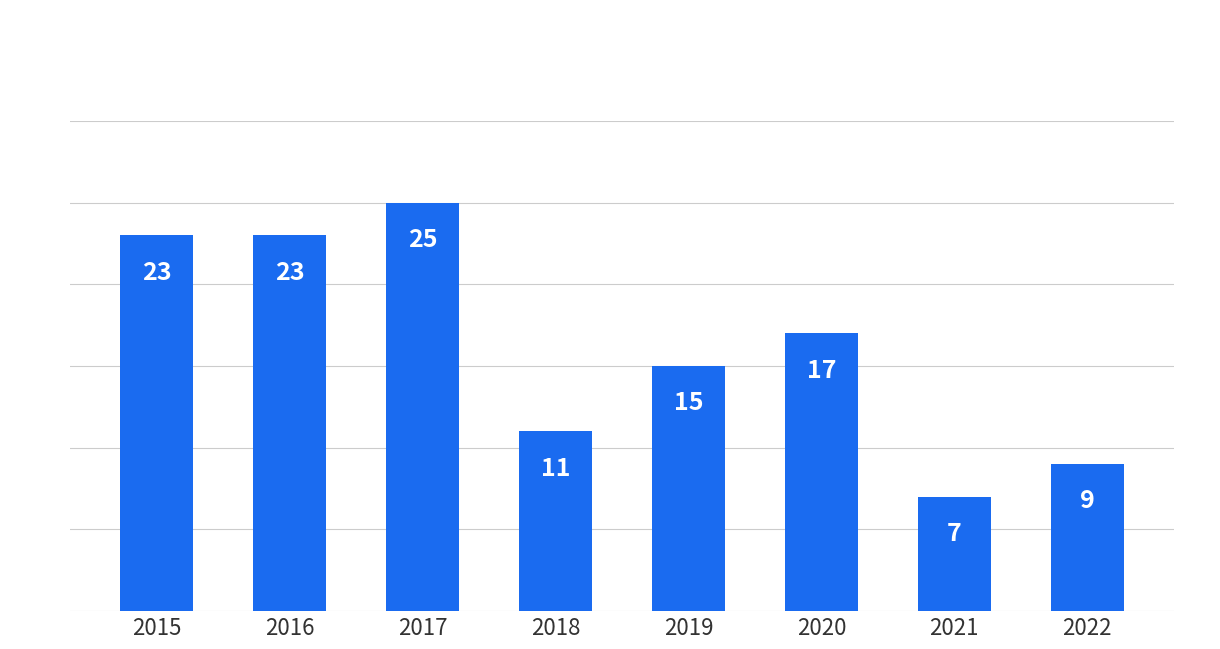

At which label is the value closest to 16?

2019